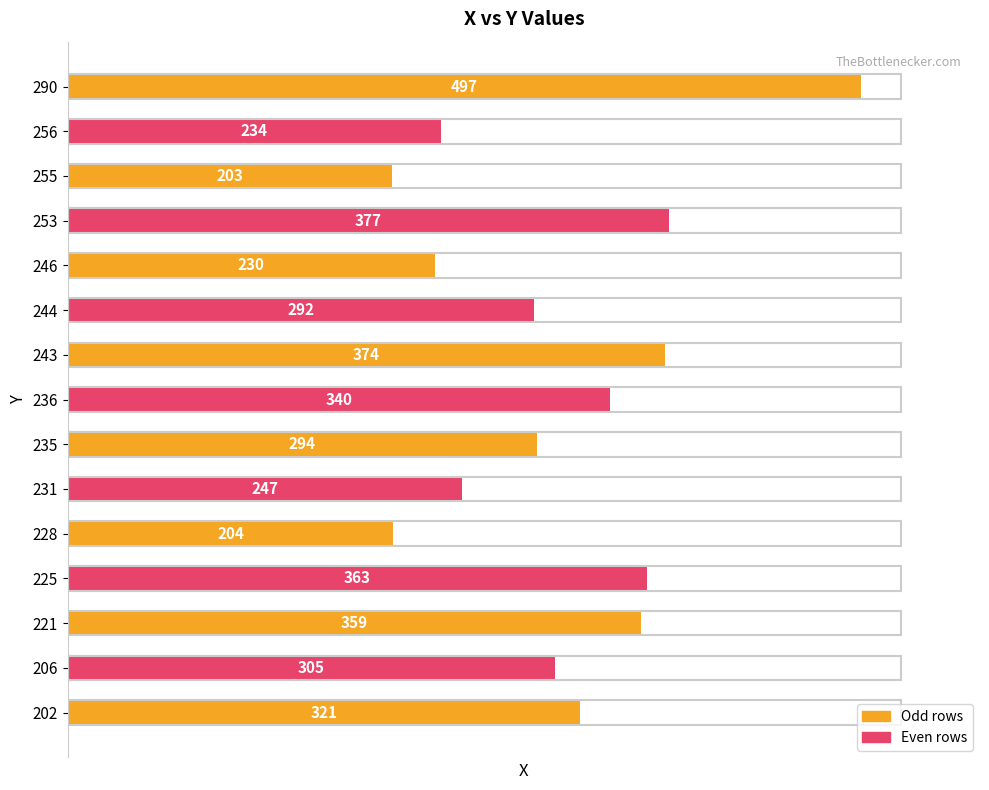

Which category has the lowest value across all series?

255